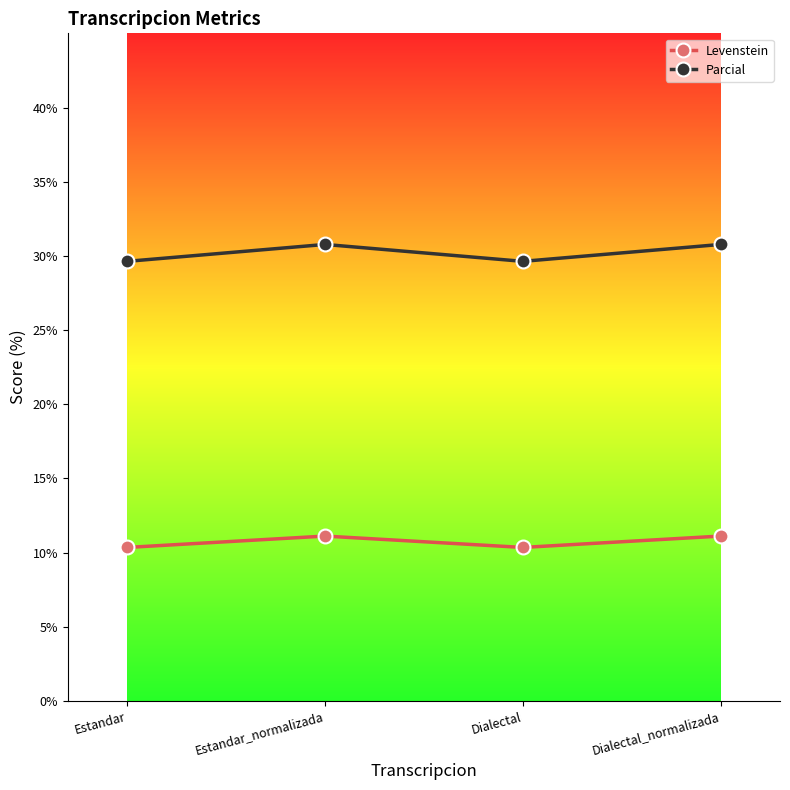

True or false: Parcial and Levenstein intersect in this chart.

False